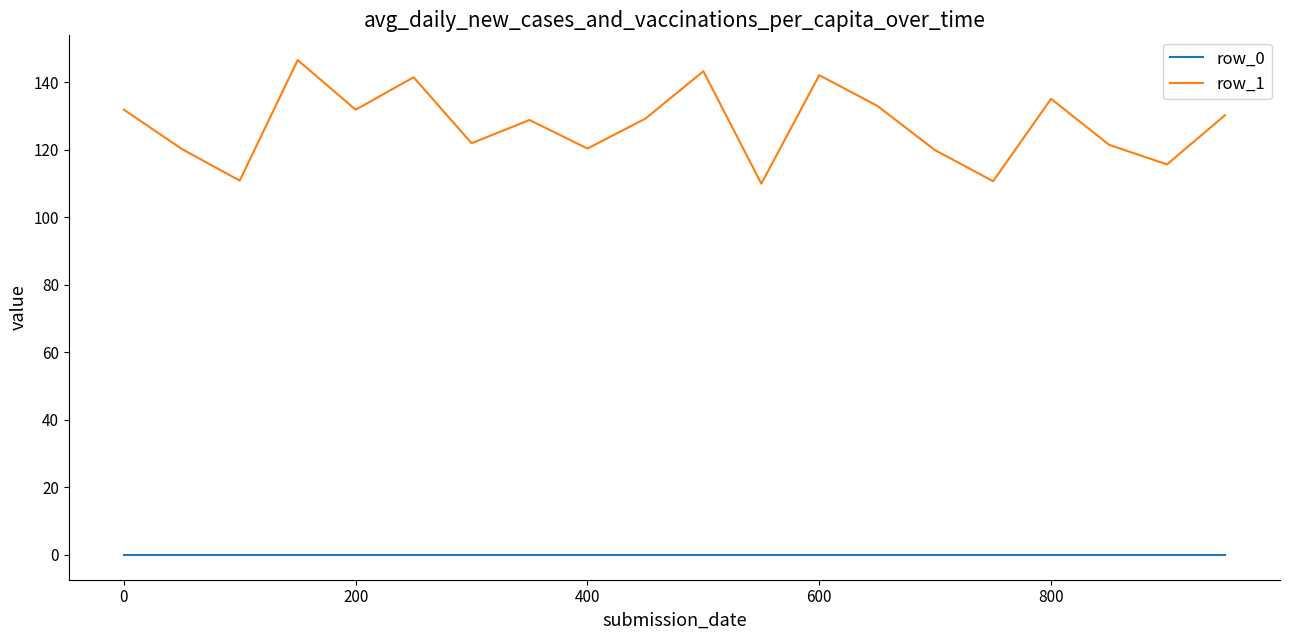

Which series has the largest total across all categories?

row_1